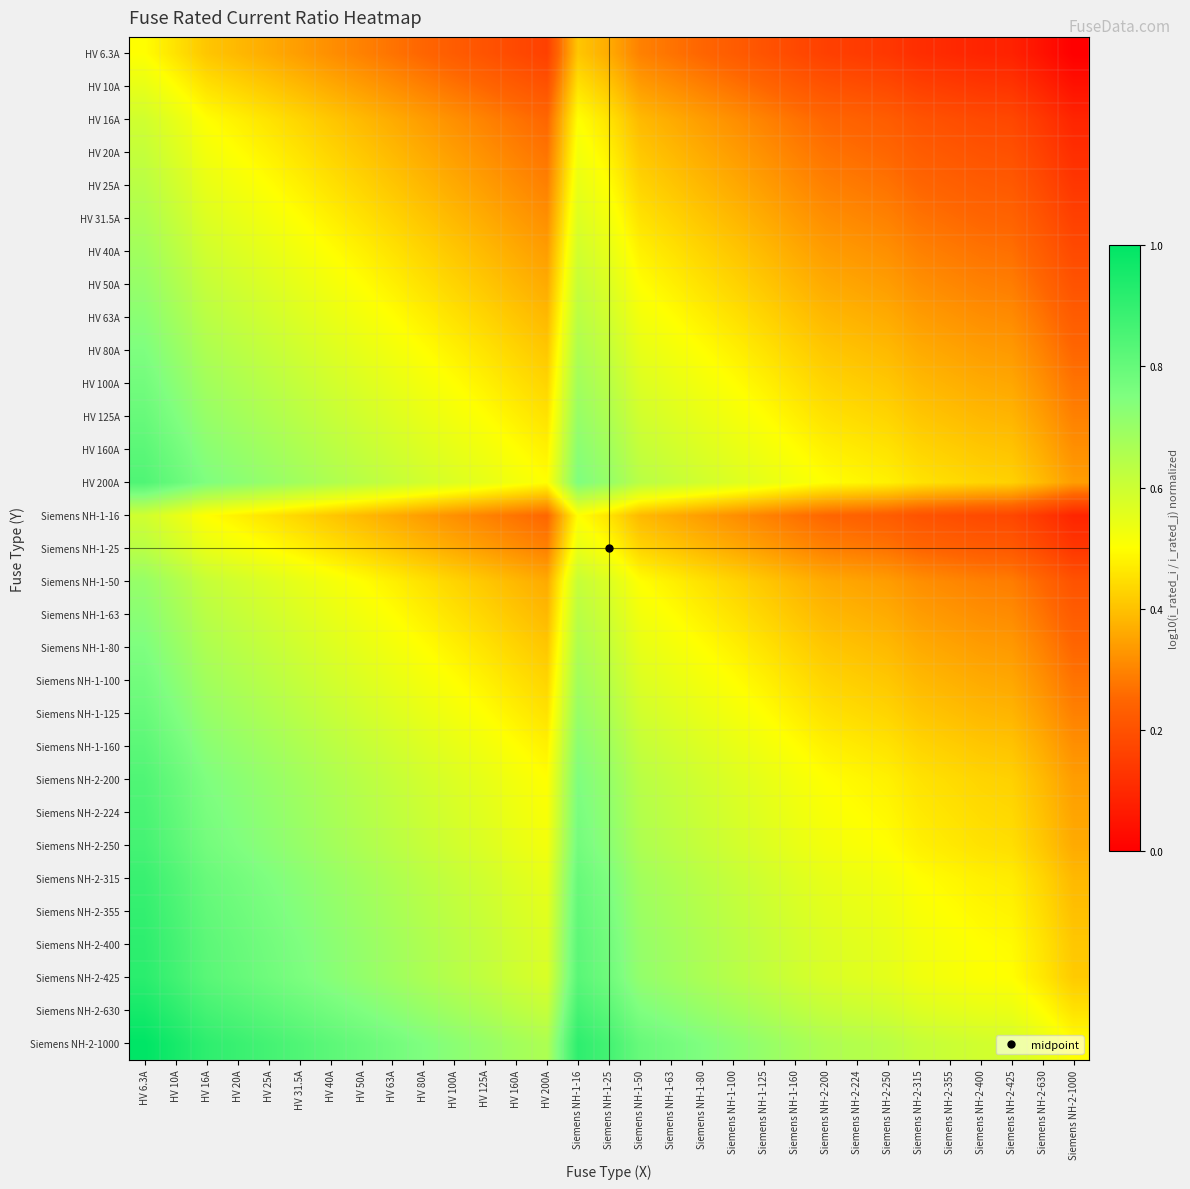

Which series has the largest range (max minus min)?

Siemens NH-2-1000